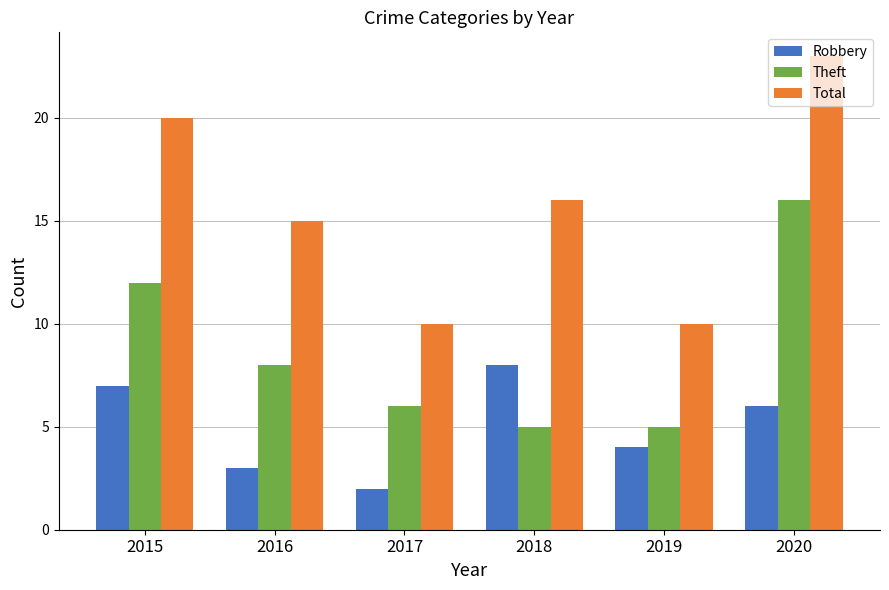

At which category is the sum across all series the highest?

2020